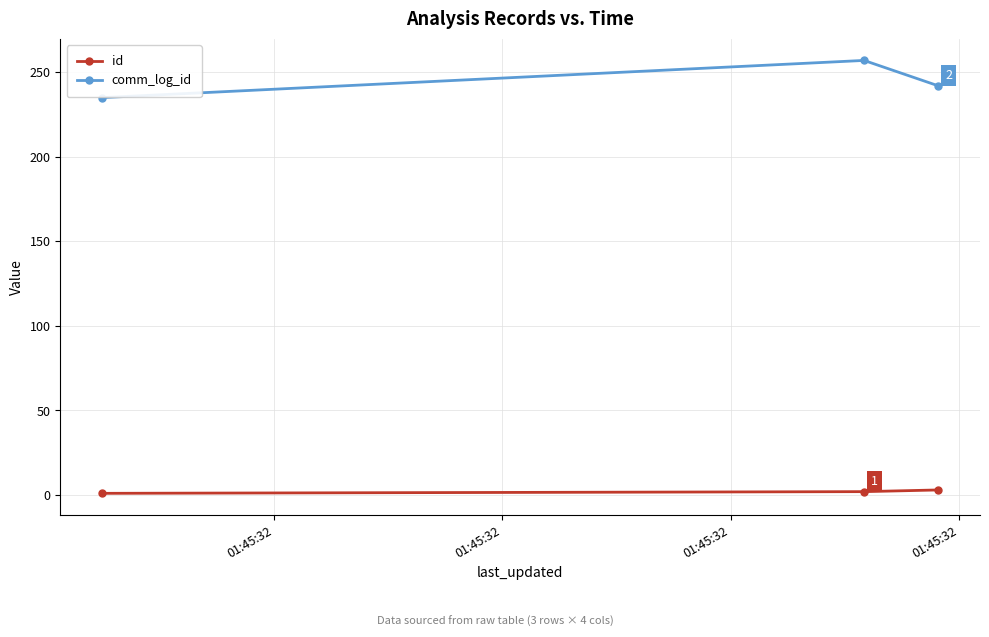

Which series has the largest total across all categories?

comm_log_id